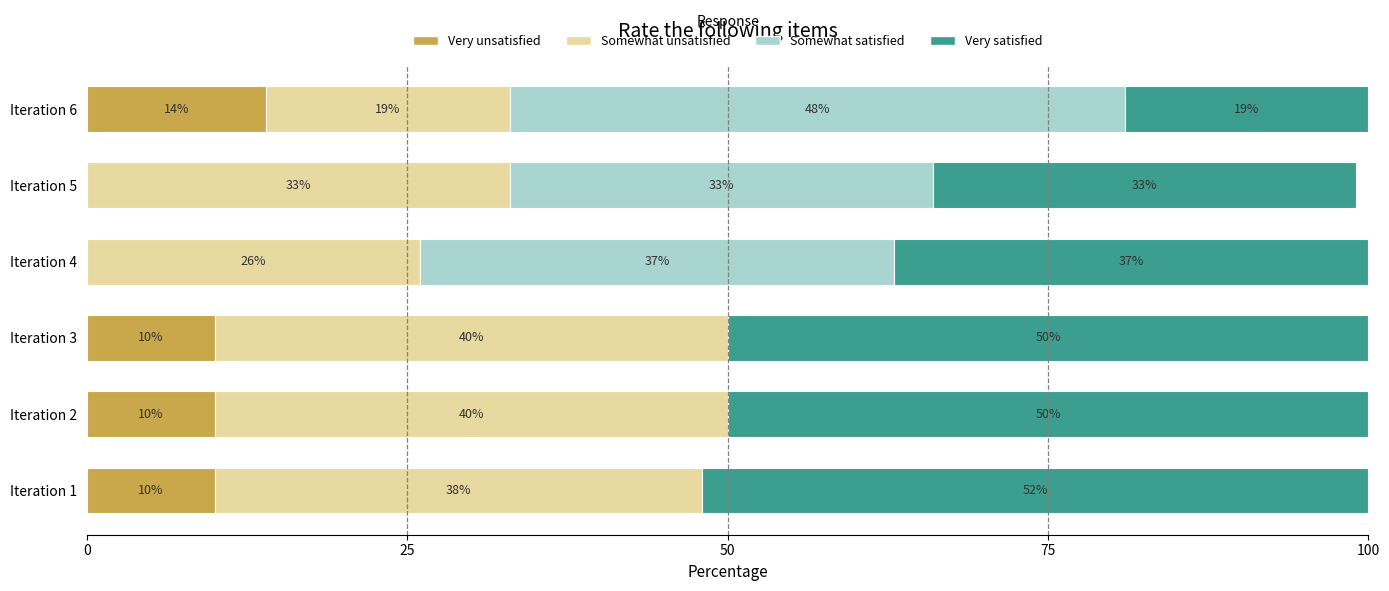

The Very unsatisfied series shows 16 at Iteration 2. True or false?

False